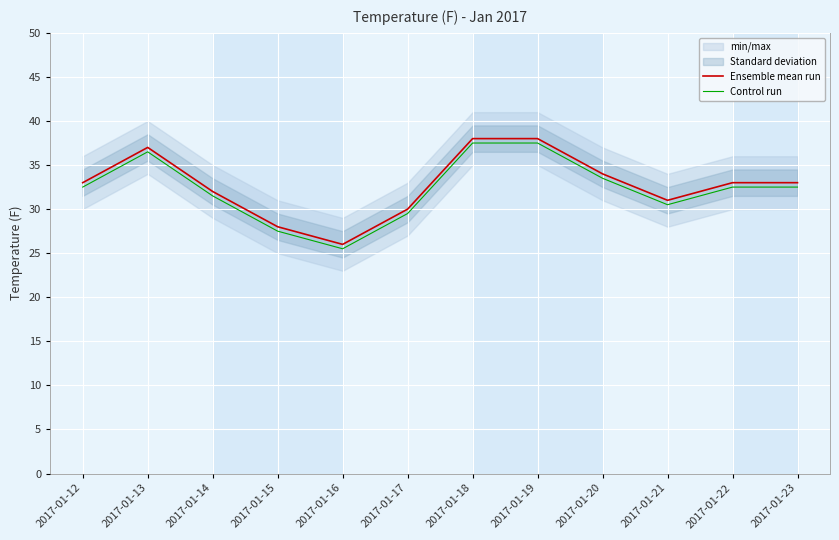

True or false: Ensemble mean run has more than 1 points higher than both neighbors.

False